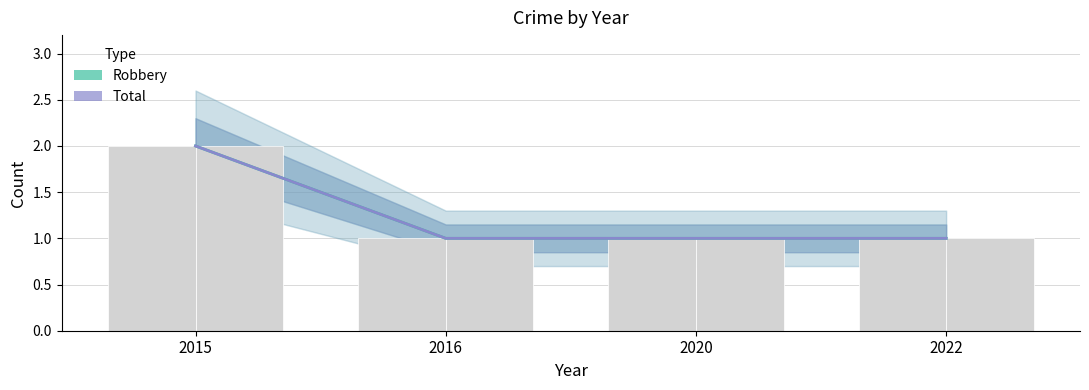

Which series changed the most between 2015 and 2020?

Robbery